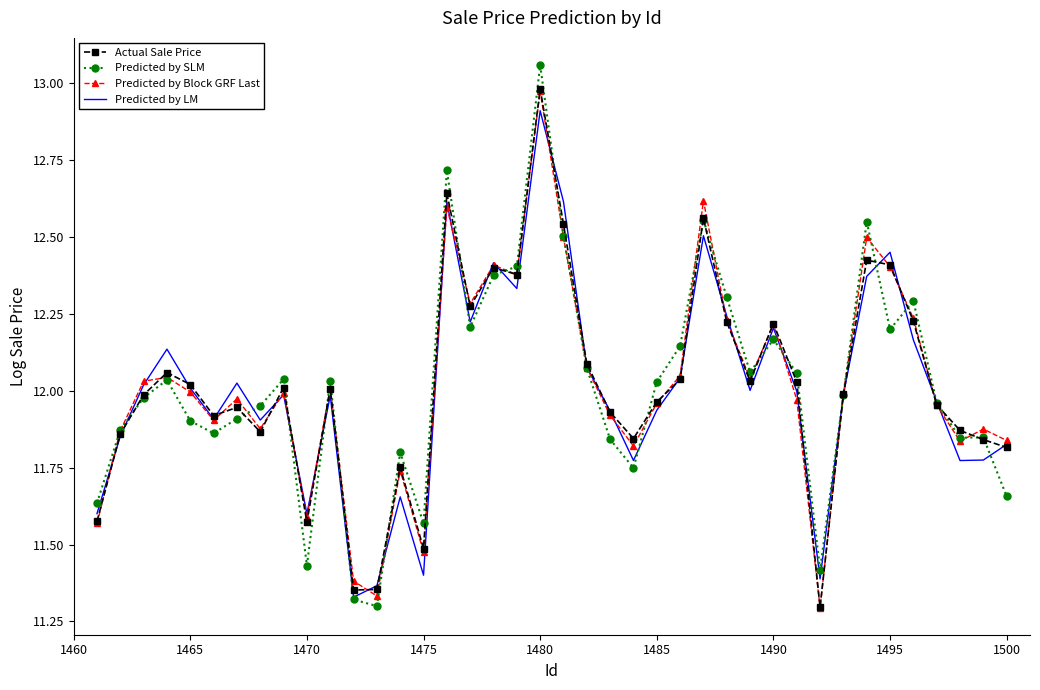

What is the sum of all Actual Sale Price values?

480.7